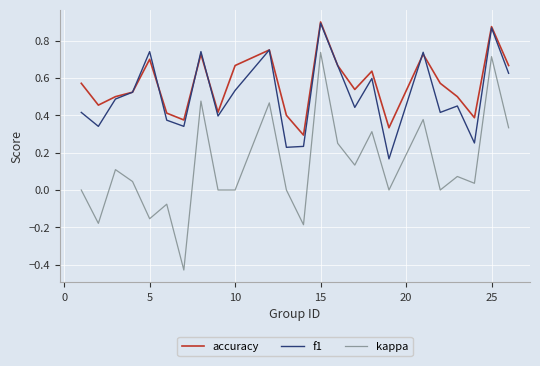

True or false: kappa and accuracy cross at least once.

False